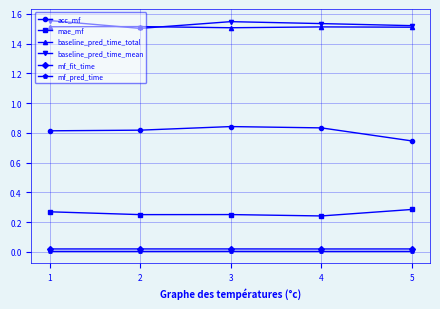

True or false: mf_fit_time and baseline_pred_time_mean cross at least once.

False